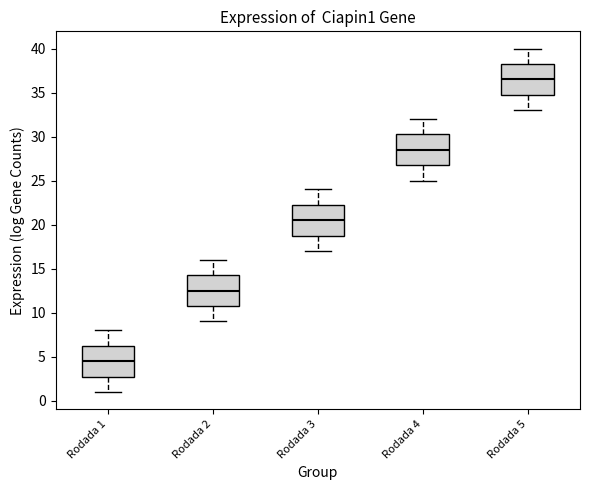

Reading left to right, read every box against the y-axis: the position of its median line, the range the box covers, and the ends of its whiskers. The values are not printed on the chart, so give them approximately, as read against the axis.

Rodada 1: median 4.5, box 3.0 to 6.5, whiskers 1.0 to 8.0
Rodada 2: median 12.5, box 11.0 to 14.5, whiskers 9.0 to 16.0
Rodada 3: median 20.5, box 19.0 to 22.5, whiskers 17.0 to 24.0
Rodada 4: median 28.5, box 27.0 to 30.5, whiskers 25.0 to 32.0
Rodada 5: median 36.5, box 35.0 to 38.5, whiskers 33.0 to 40.0